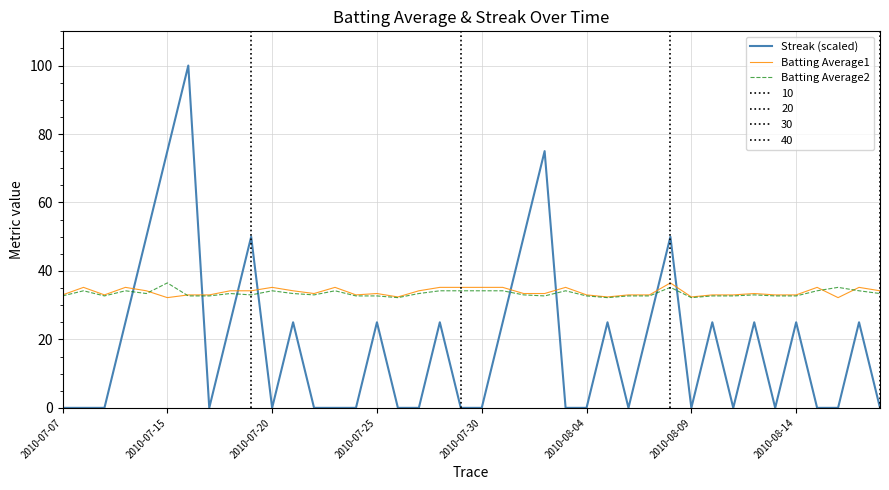

Is it true that Batting Average2 equals 34.2 at 18?

True